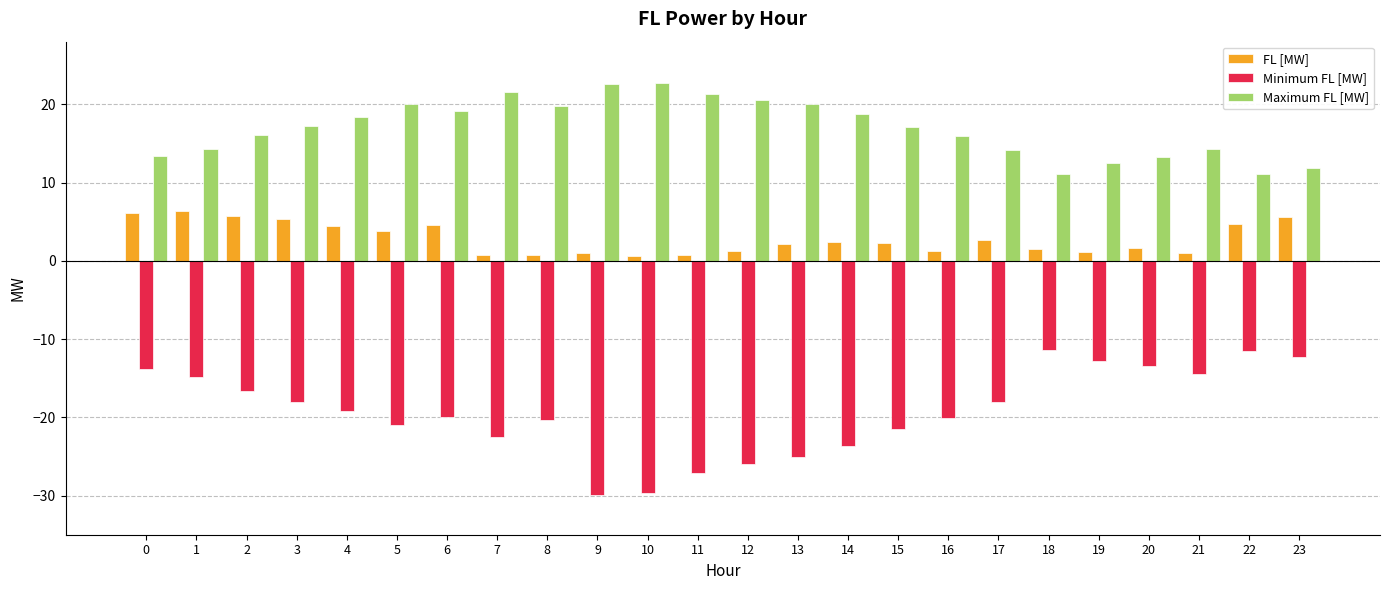

Is the value of FL [MW] at 16 greater than the value of Maximum FL [MW] at 9?

No